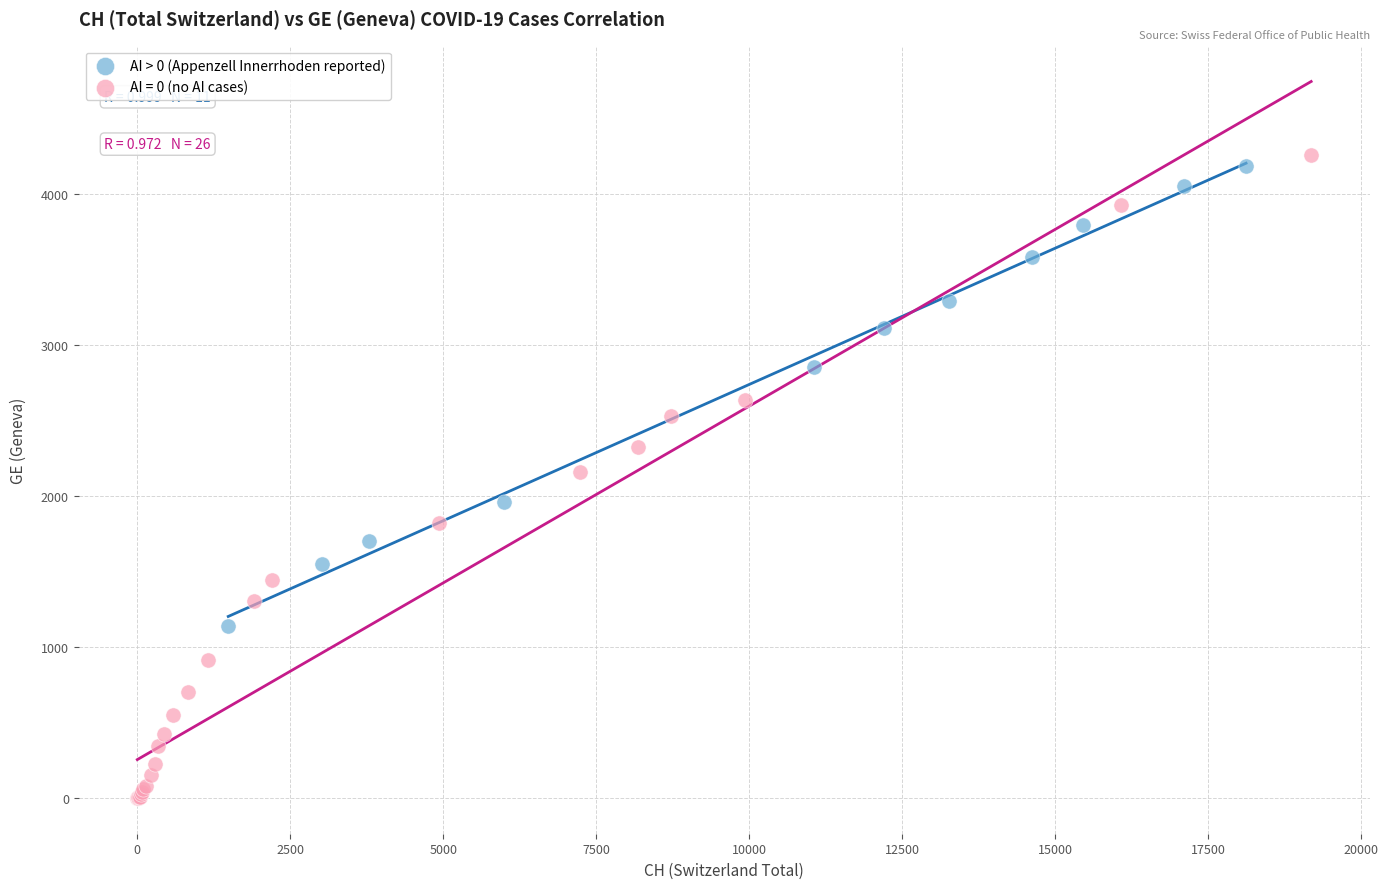

Which series has the largest Y range (max minus min)?

AI = 0 (no AI cases)